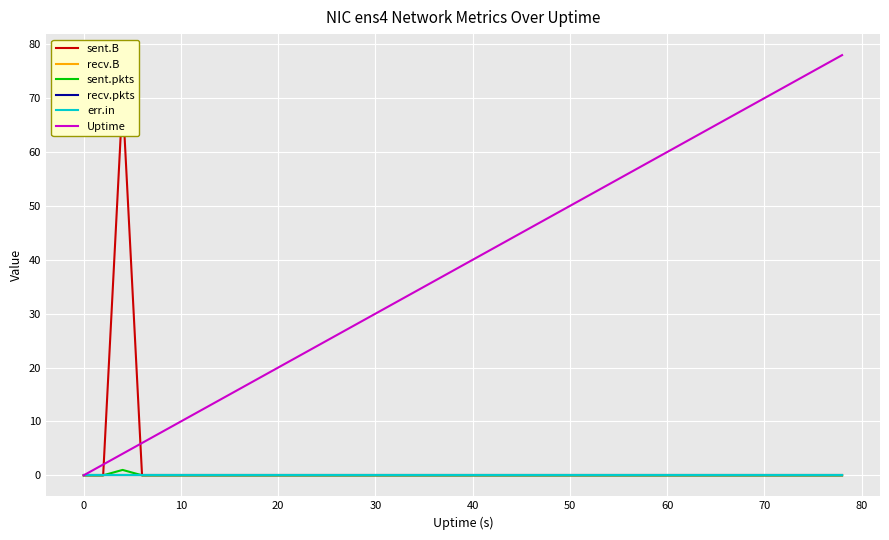

What are all the series names shown in the legend?

sent.B, recv.B, sent.pkts, recv.pkts, err.in, Uptime